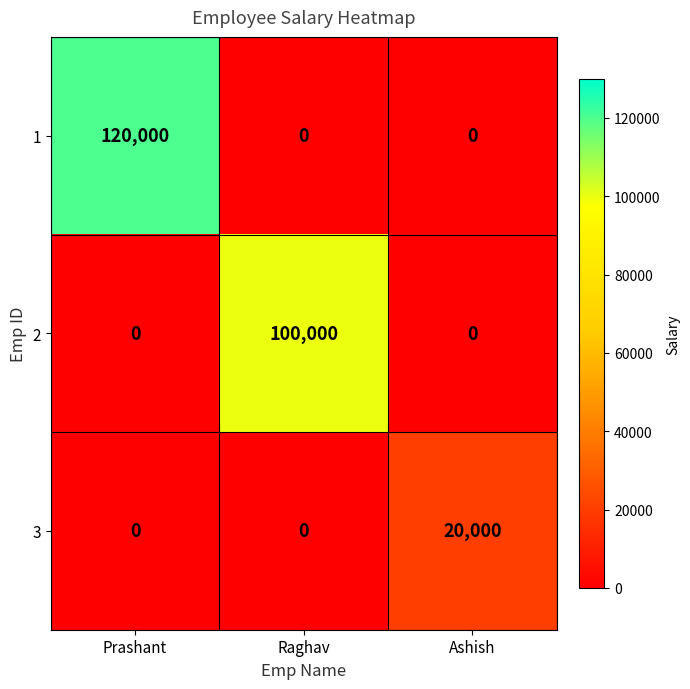

What is the difference between the highest and lowest values at Prashant?

120000